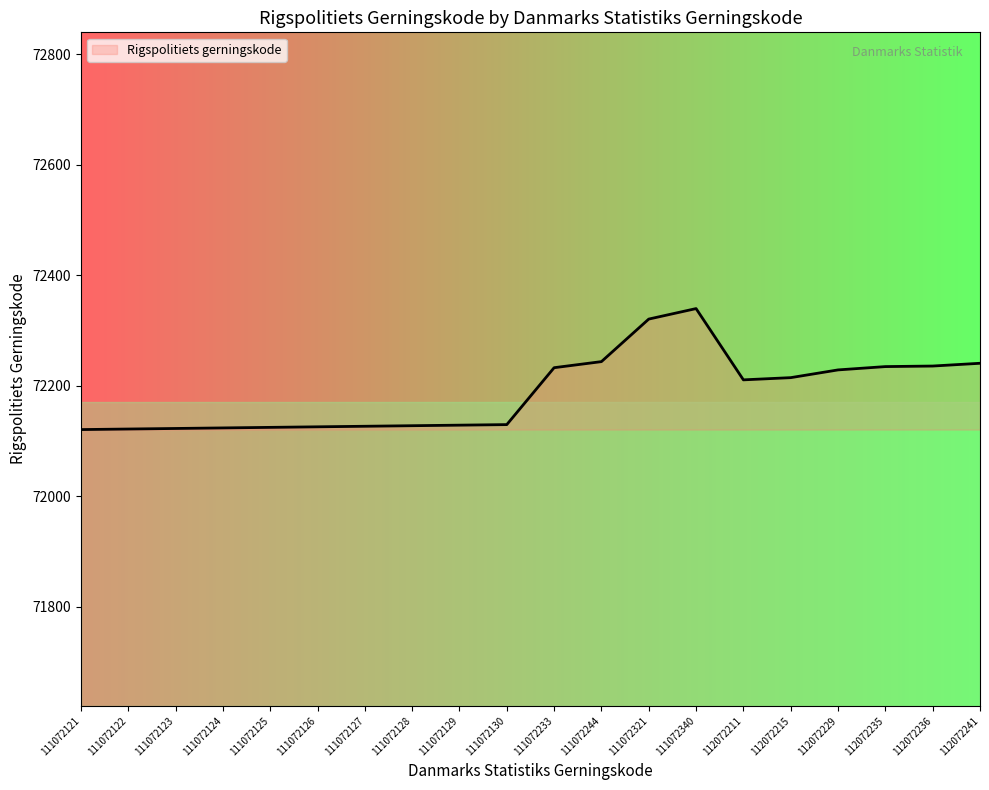

What is the difference between the maximum and minimum values?

219